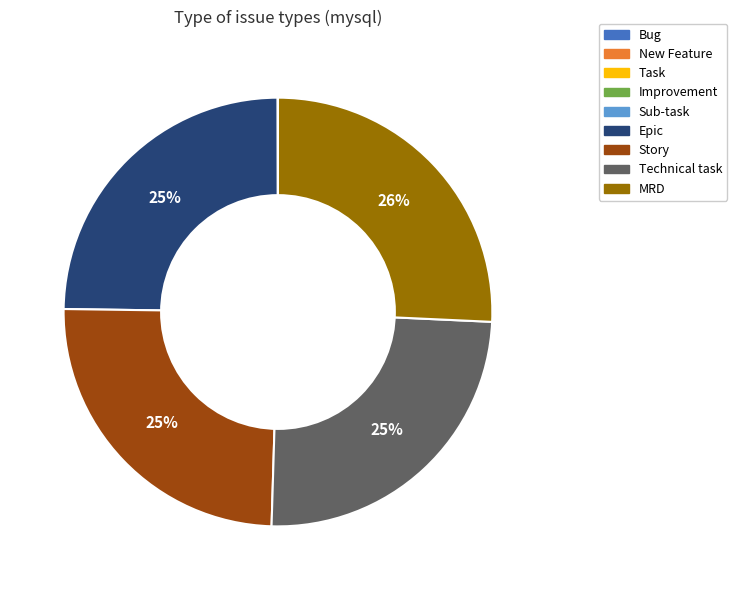

Is it true that MRD is 15% of the pie?

False